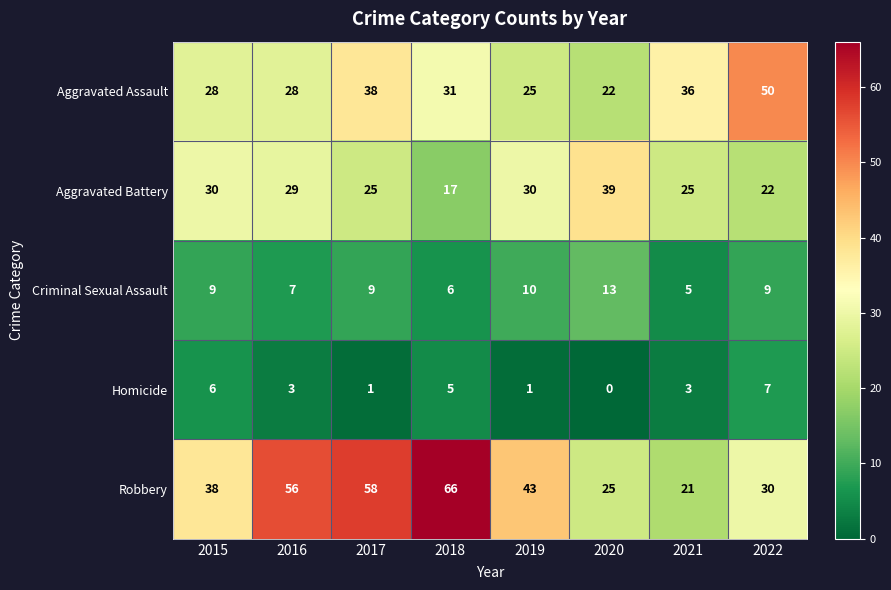

How many data points in Aggravated Assault are less than 31?

4